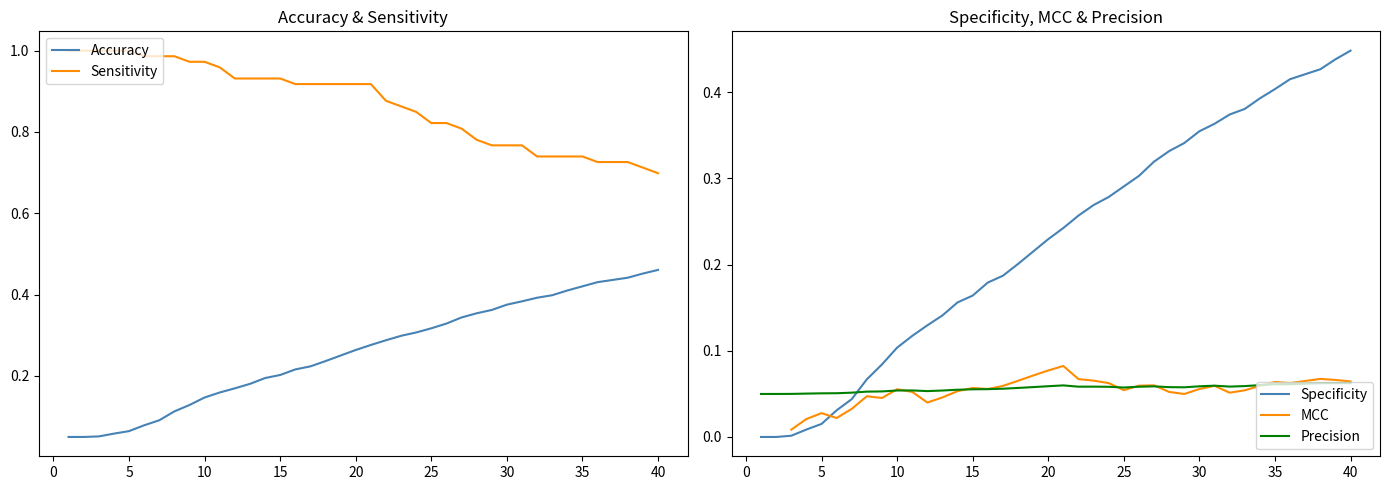

How many times do Specificity and Precision cross each other?

1